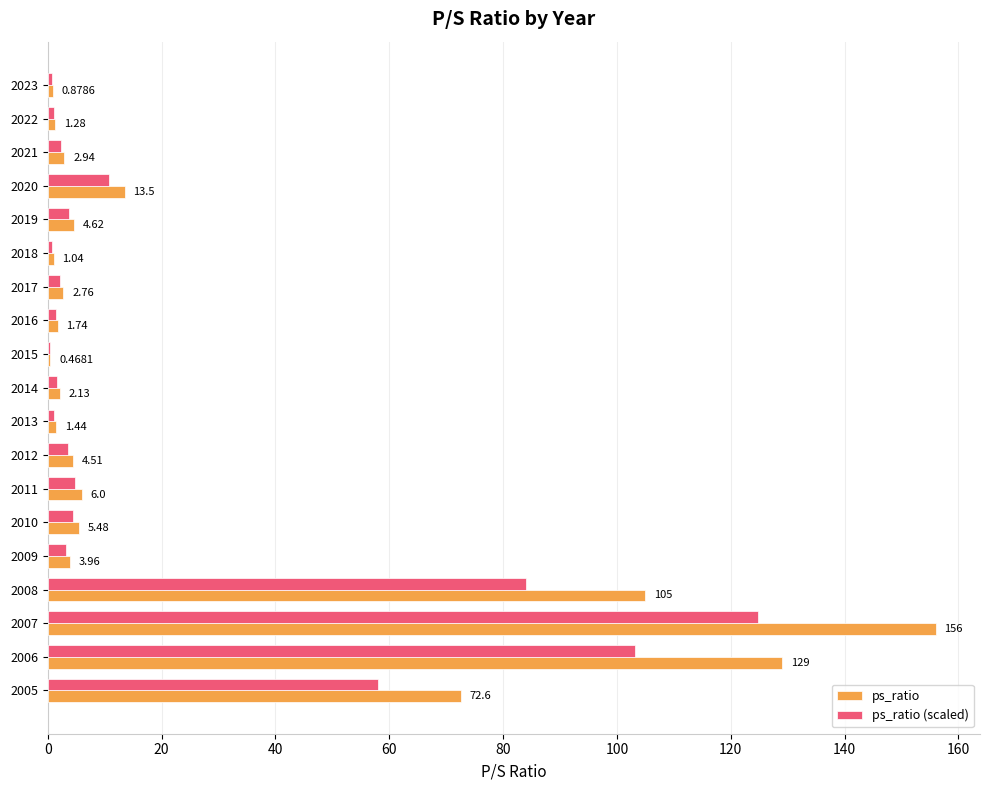

What is the sum of the ps_ratio (scaled) values at 2007 and 2008?

208.8